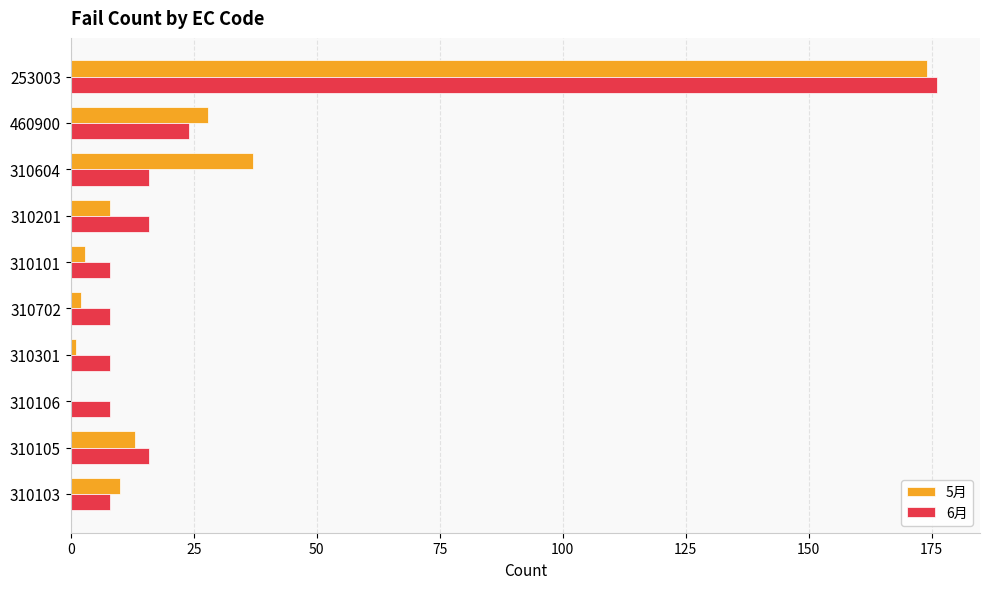

At which category is the sum across all series the highest?

253003